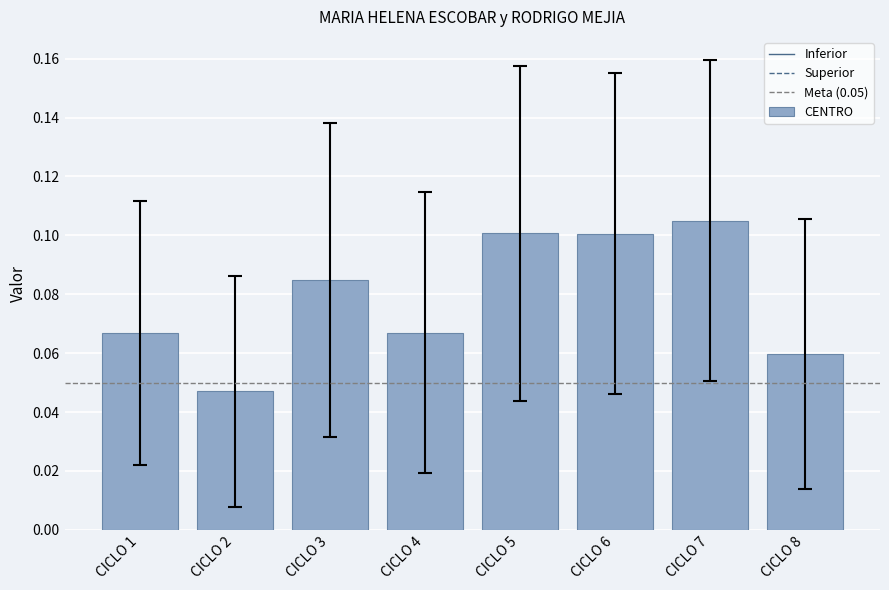

Which has a higher value, CICLO 8 or CICLO 5?

CICLO 5